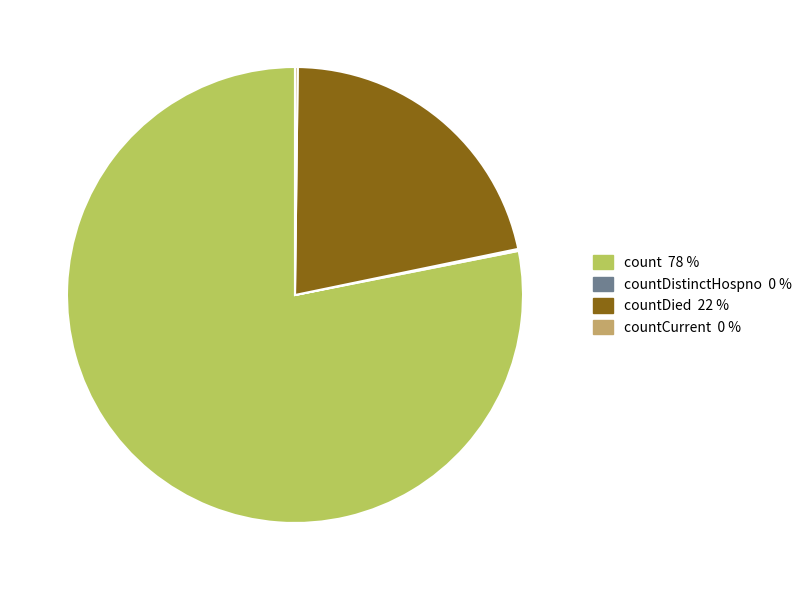

Is there any slice that represents more than half of the pie?

Yes